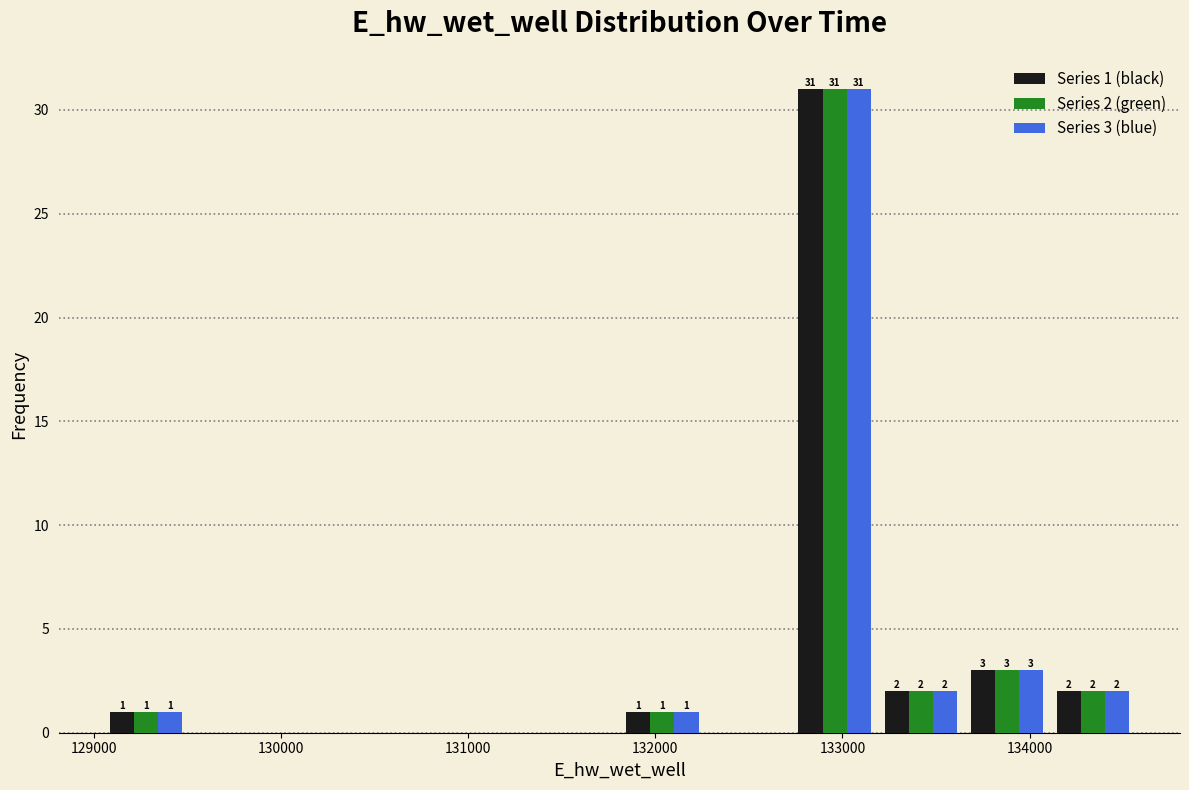

In the Series 1 (black) series, which range on the x-axis has the tallest bar?

132700 to 133200